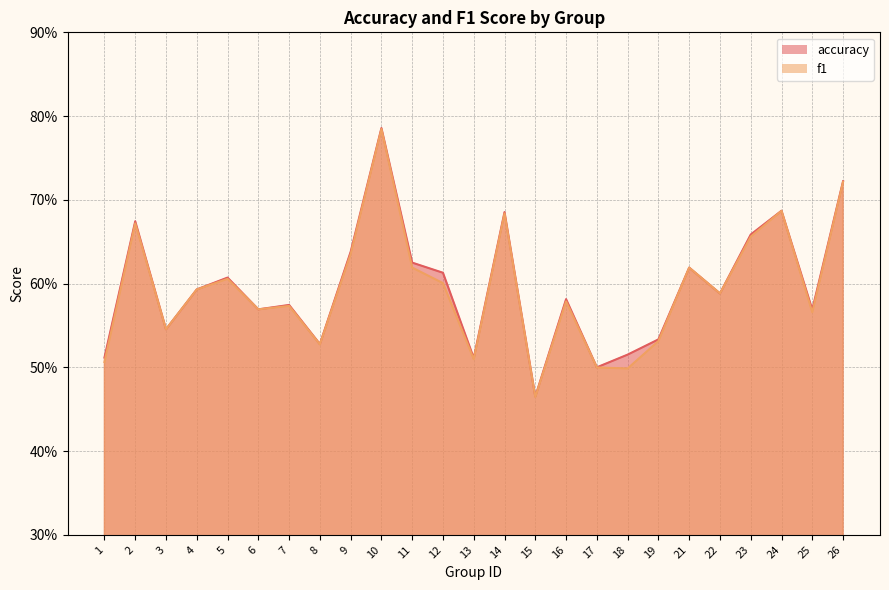

What is the value of the accuracy point at the 12th from the left?

0.6